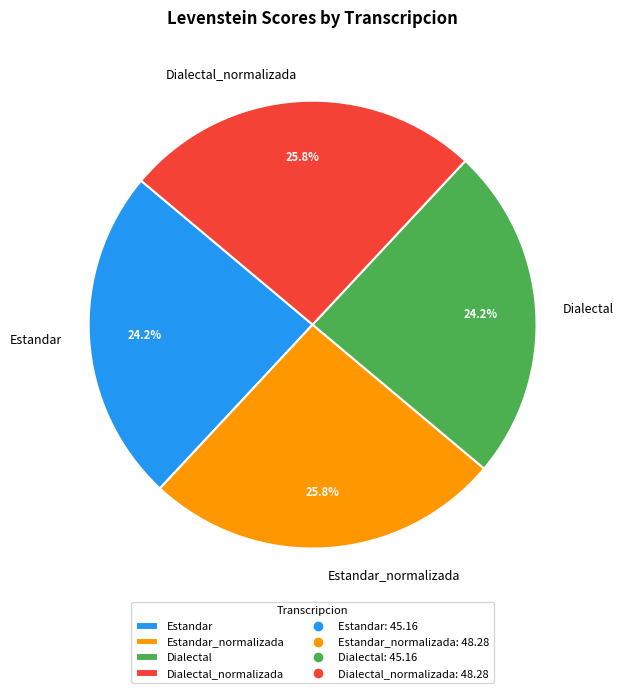

What percentage do Dialectal and Dialectal_normalizada together represent?

50.0%